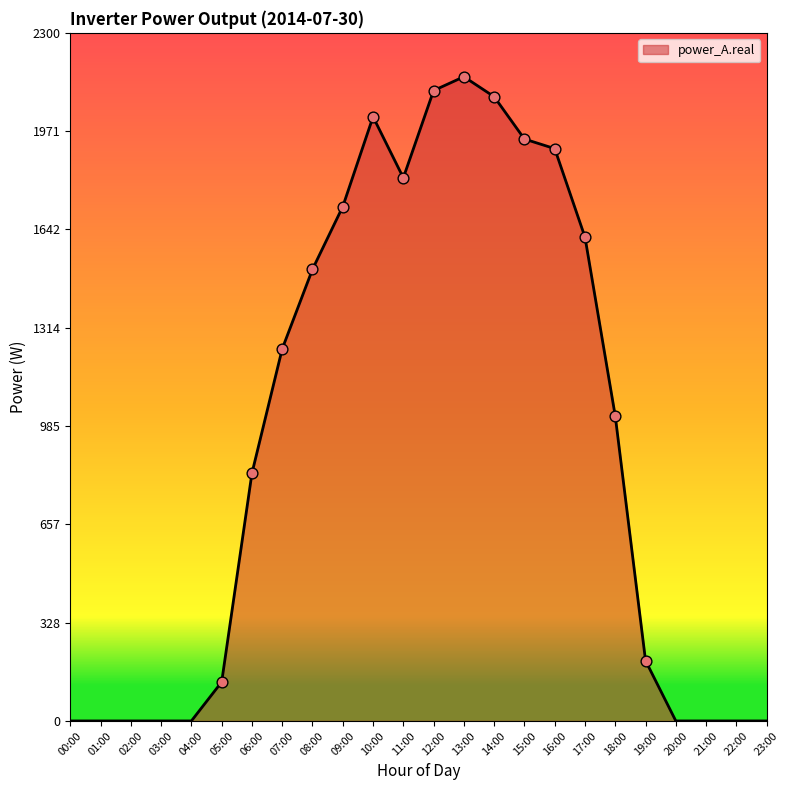

What is the change in value from 06:00 to 19:00?

-626.7